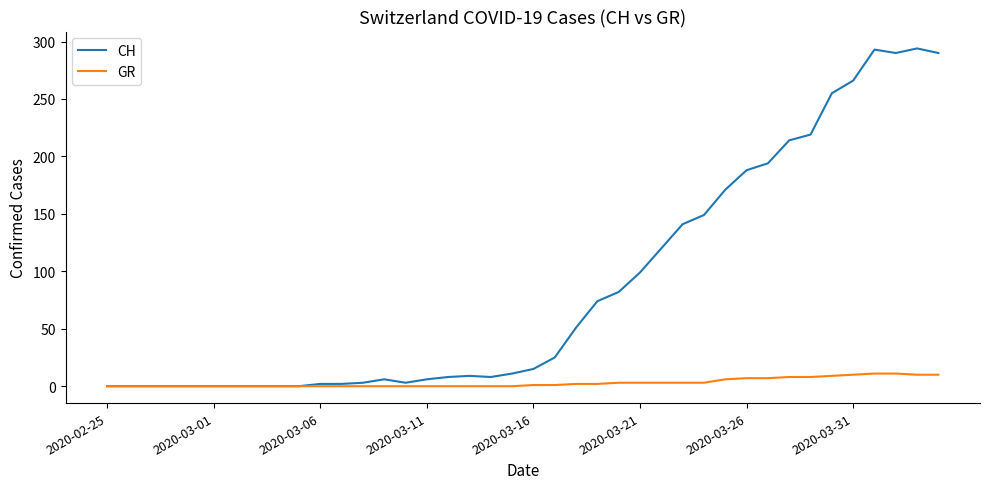

Which series has the largest total across all categories?

CH